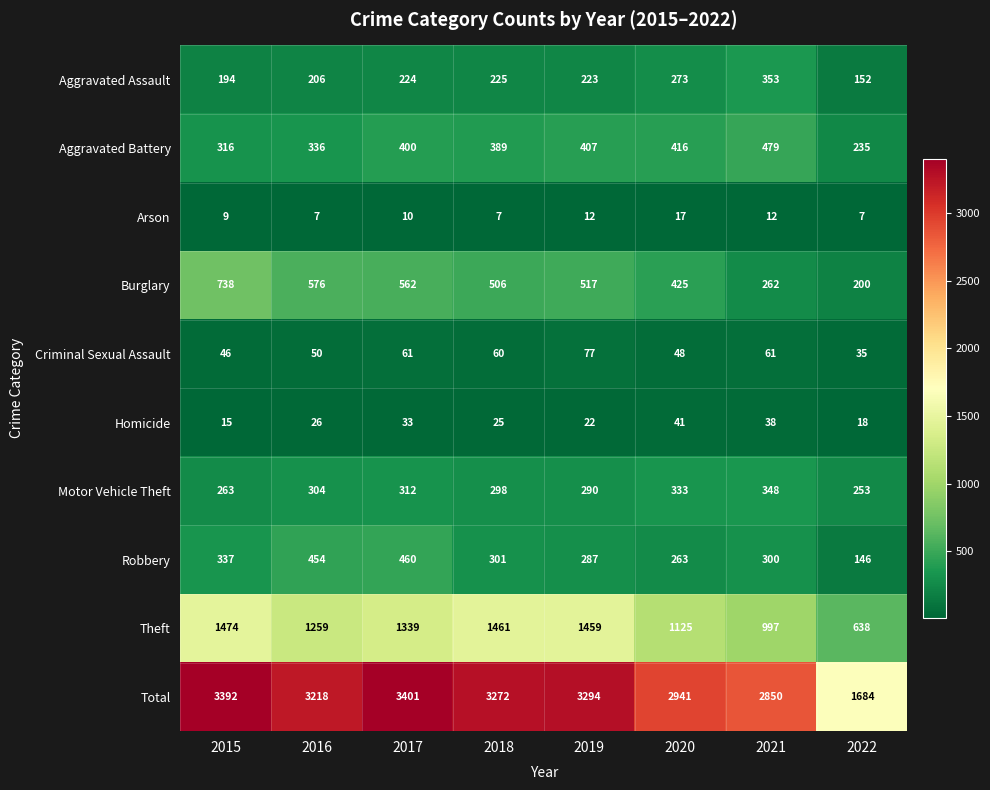

Which label corresponds to the largest value in the chart?

2017